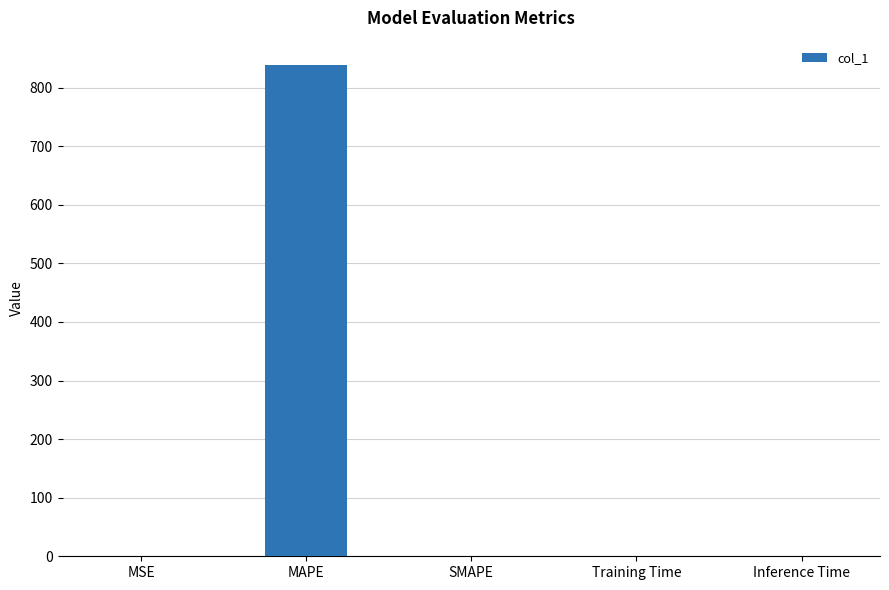

Is it true that the value at Training Time is 0.0?

True